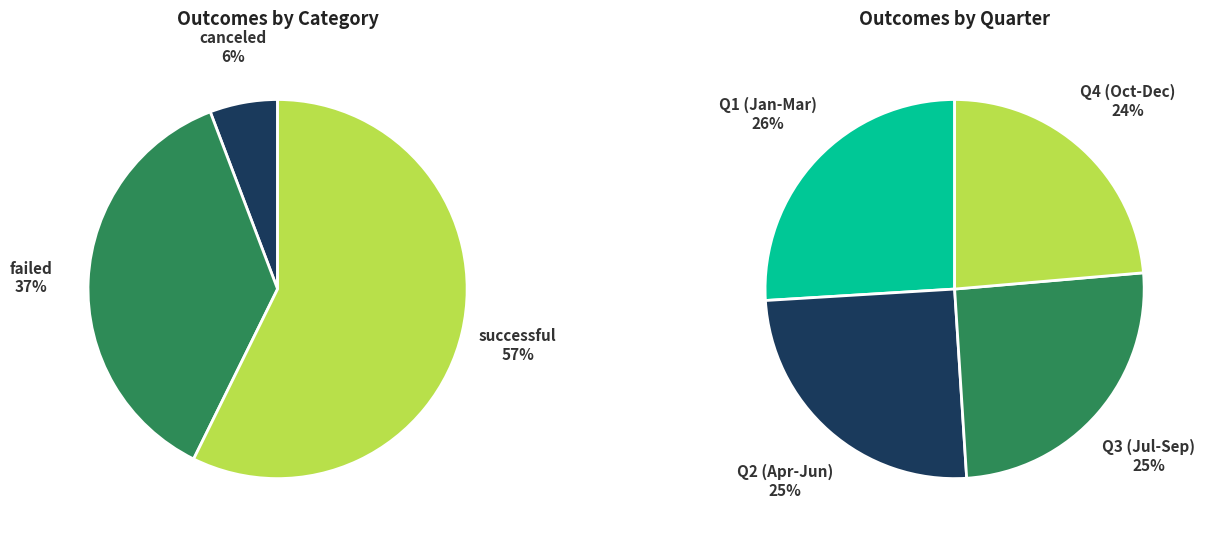

Rank the series by their average value, from lowest to highest.

canceled, failed, successful